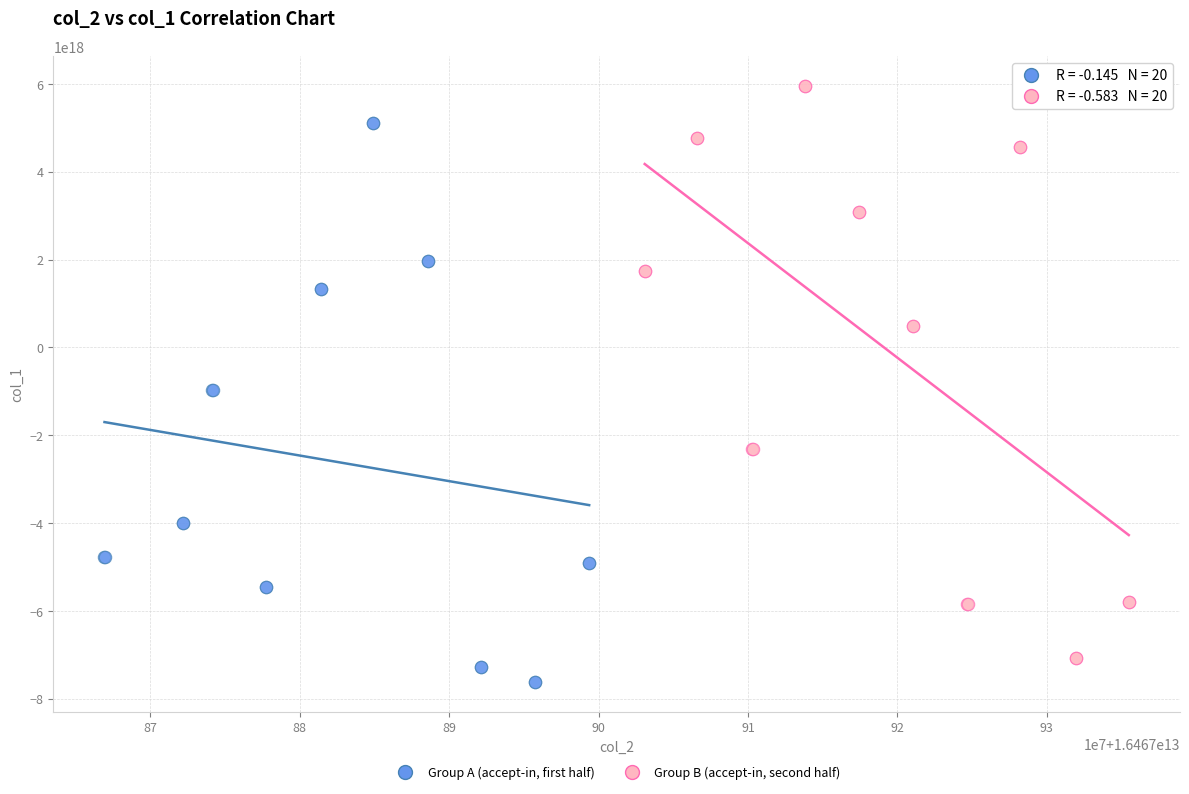

Which series contains the lowest Y value?

Group A (accept-in, first half)